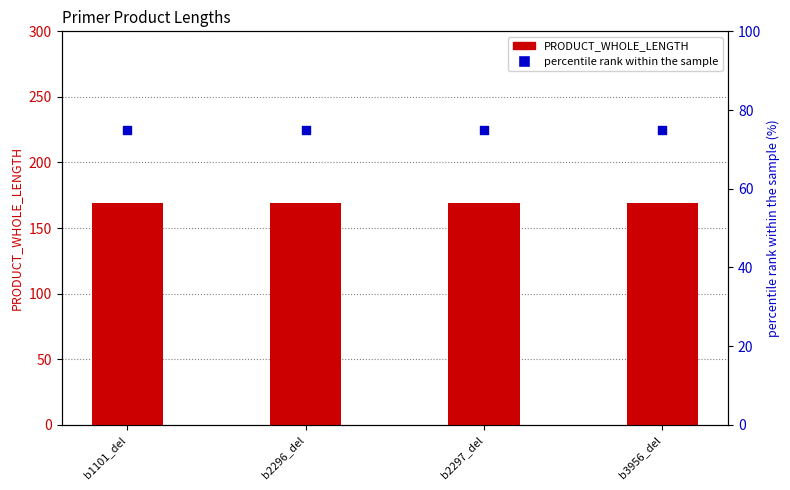

At which category is the sum across all series the highest?

b1101_del